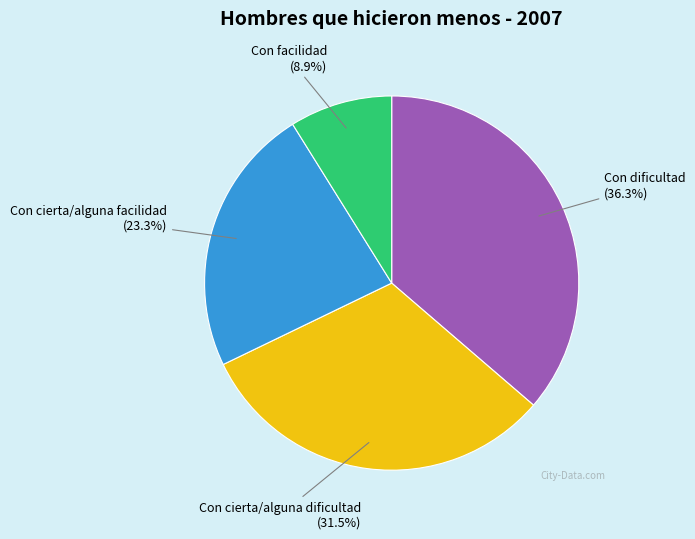

To the nearest percent, what is the combined percentage of Con facilidad and Con cierta/alguna facilidad?

32%